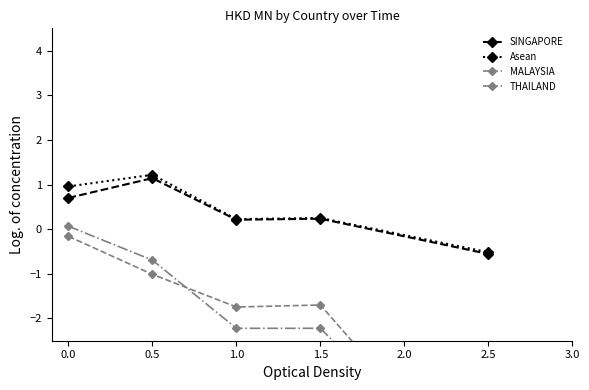

What are all the series names shown in the legend?

SINGAPORE, Asean, MALAYSIA, THAILAND